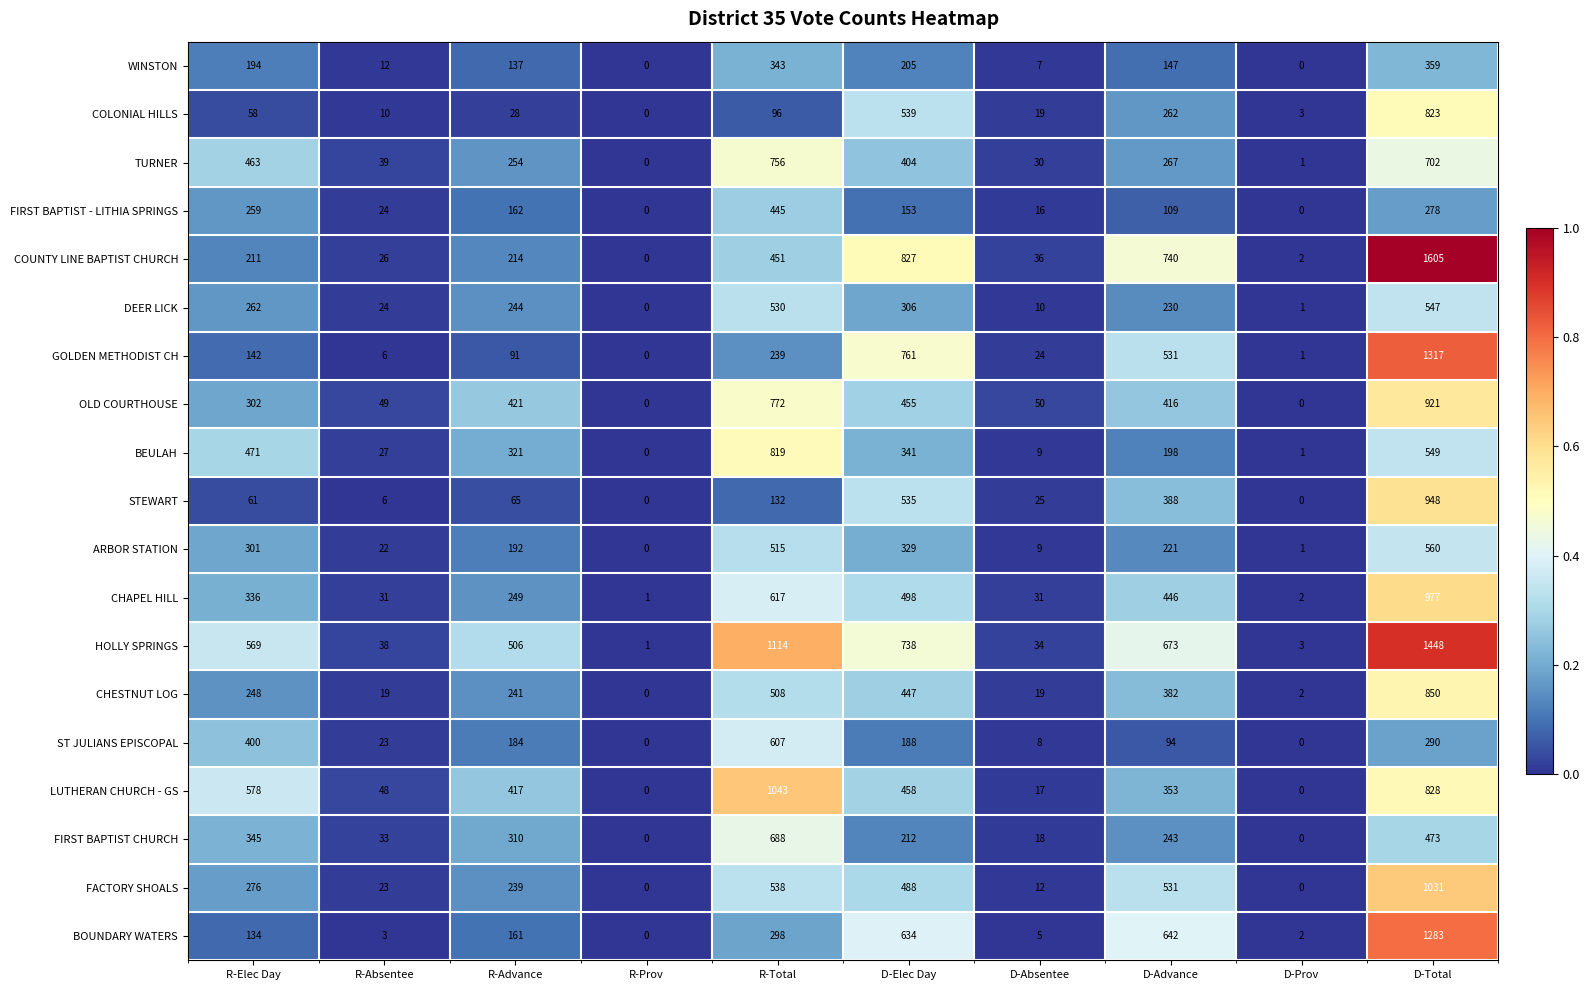

At which label is DEER LICK closest to 273?

R-Elec Day